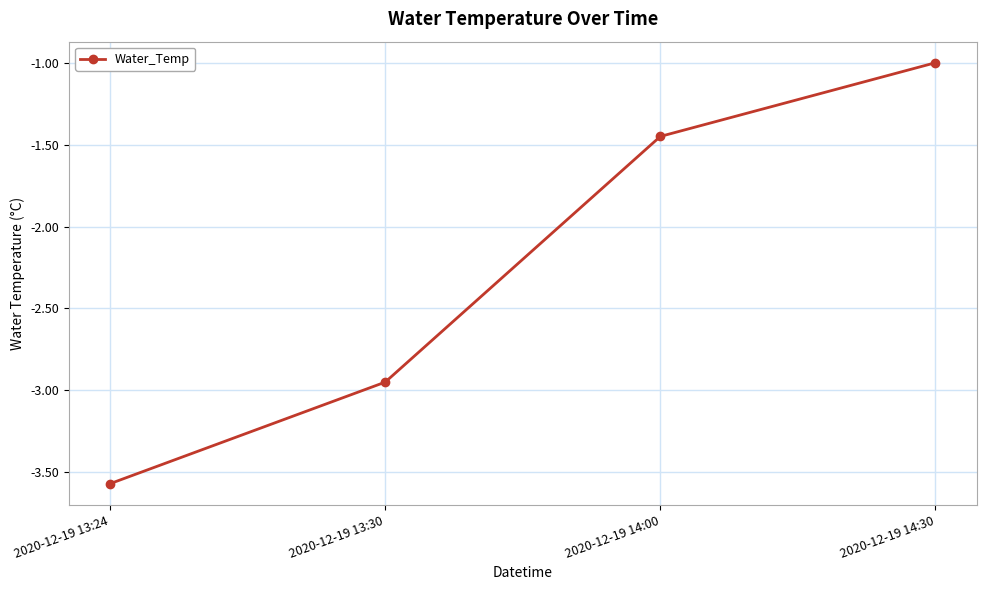

Rank the categories by value from lowest to highest.

2020-12-19 13:24, 2020-12-19 13:30, 2020-12-19 14:00, 2020-12-19 14:30